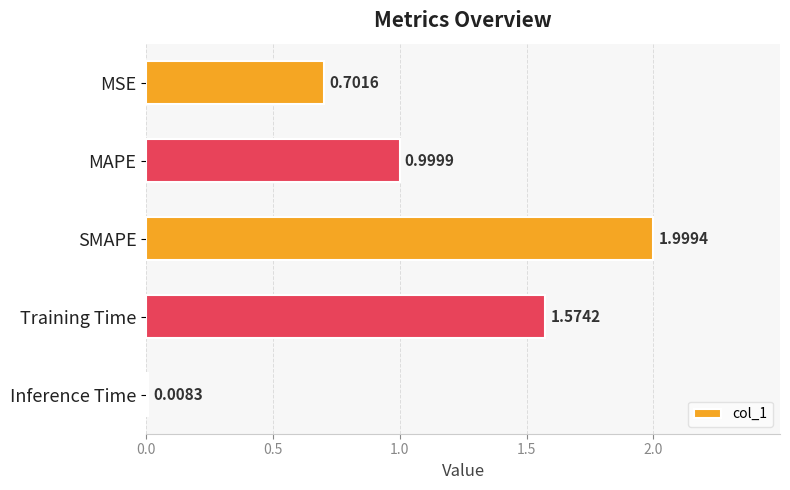

What is the change in value from SMAPE to Training Time?

-0.4